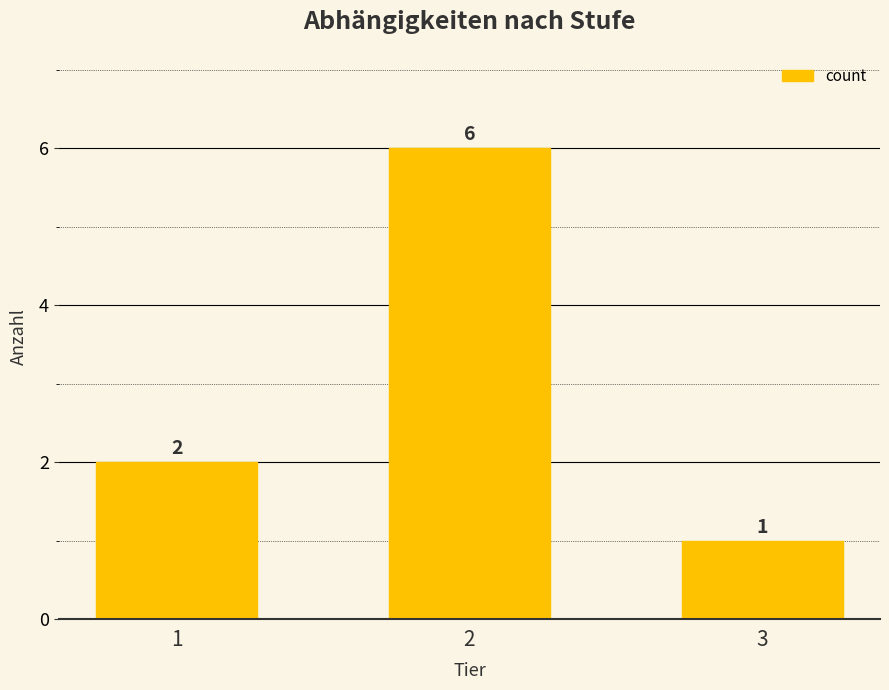

List the labels in order of value, smallest first.

3, 1, 2